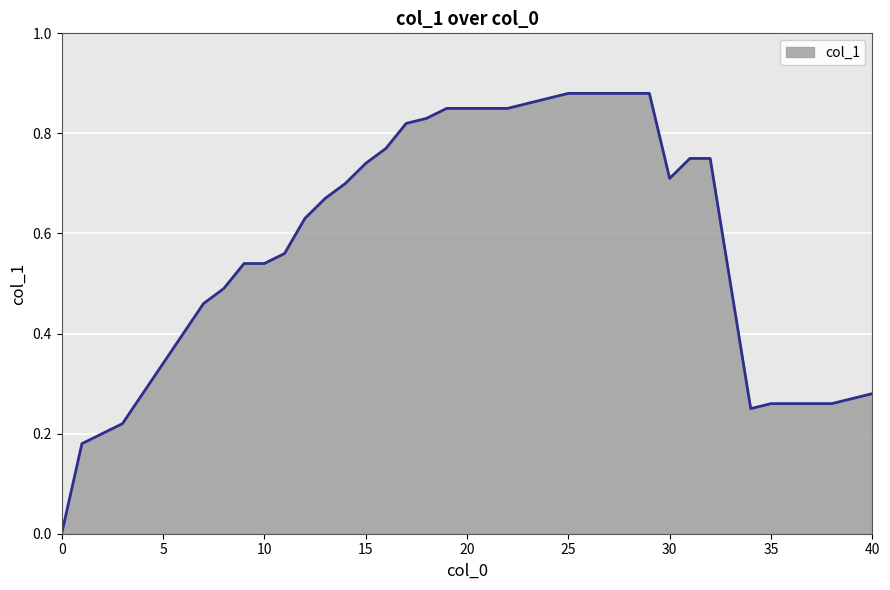

How many lines are shown in the chart?

1